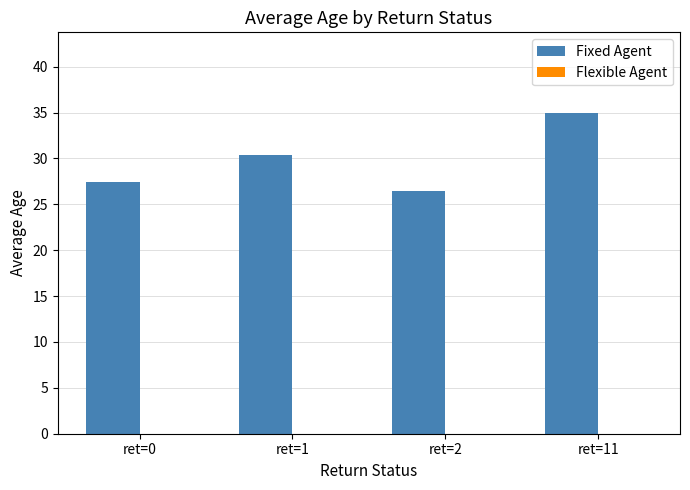

Between ret=1 and ret=2, which is larger?

ret=1